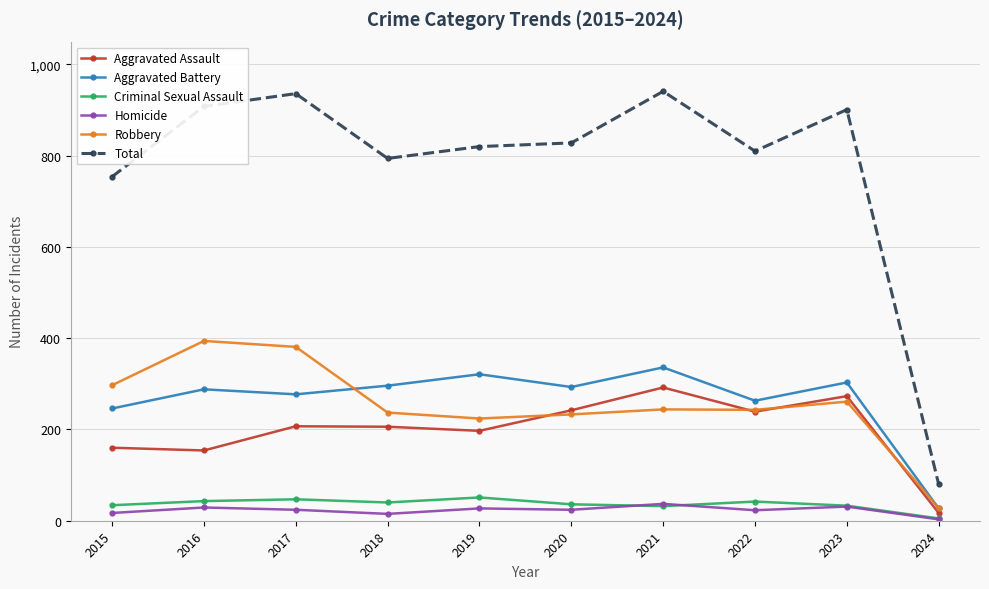

What are all the series names shown in the legend?

Aggravated Assault, Aggravated Battery, Criminal Sexual Assault, Homicide, Robbery, Total